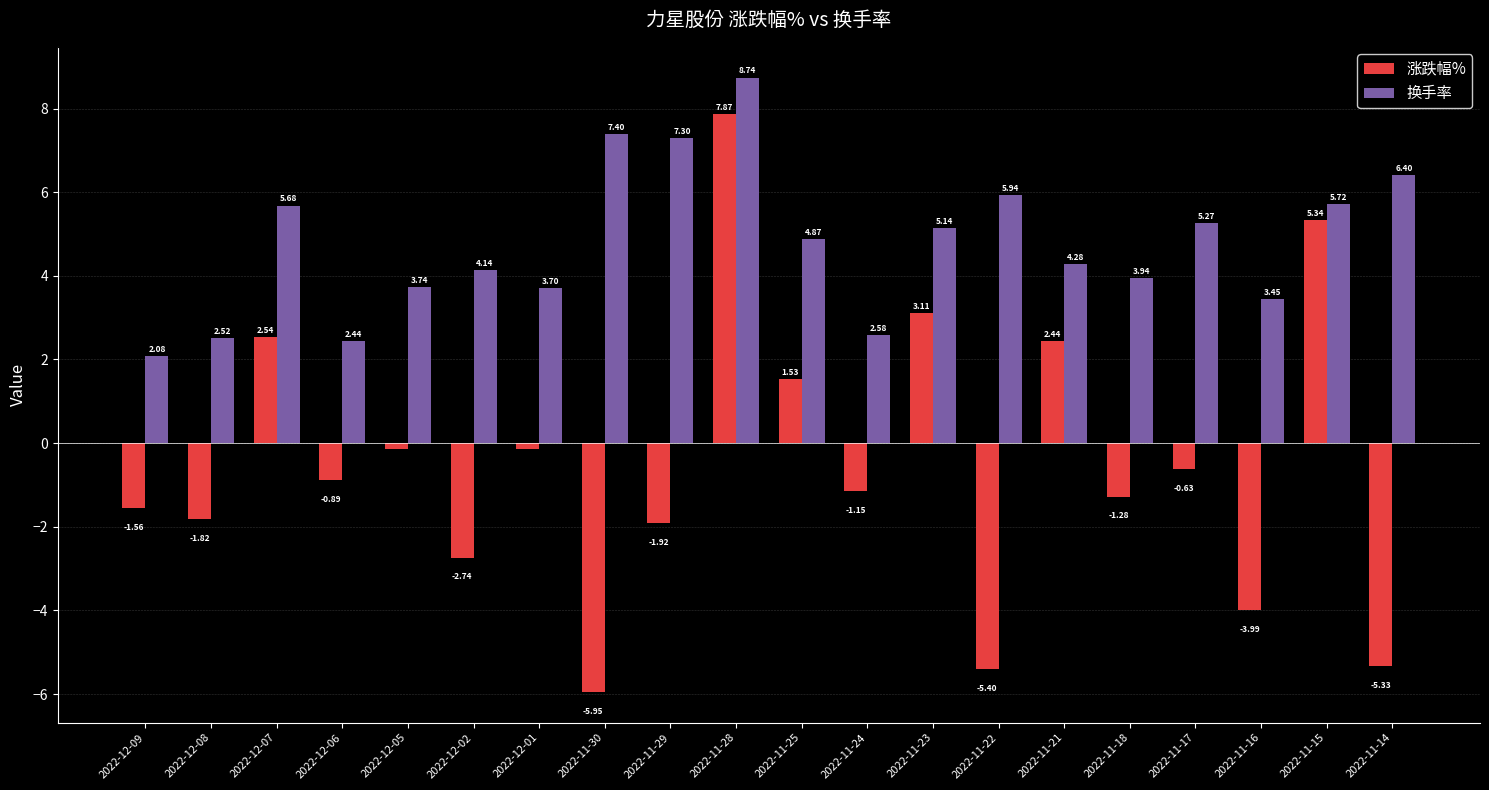

At which label does 涨跌幅% first exceed 0?

2022-12-07